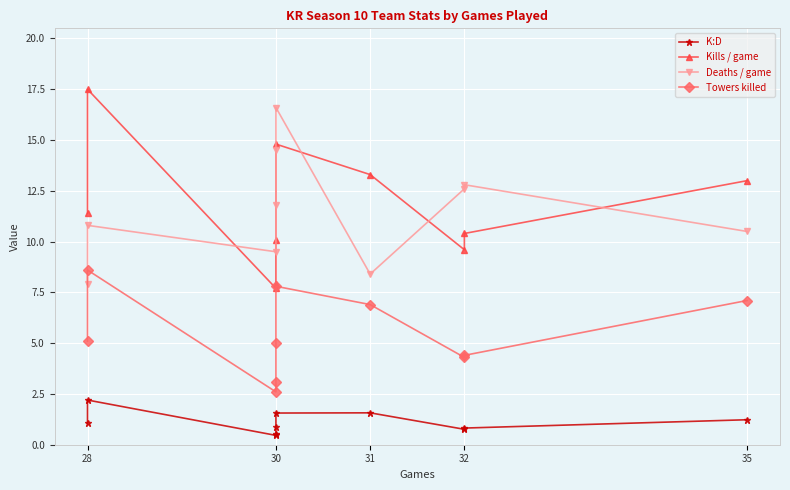

Where is the first local maximum for Deaths / game?

28